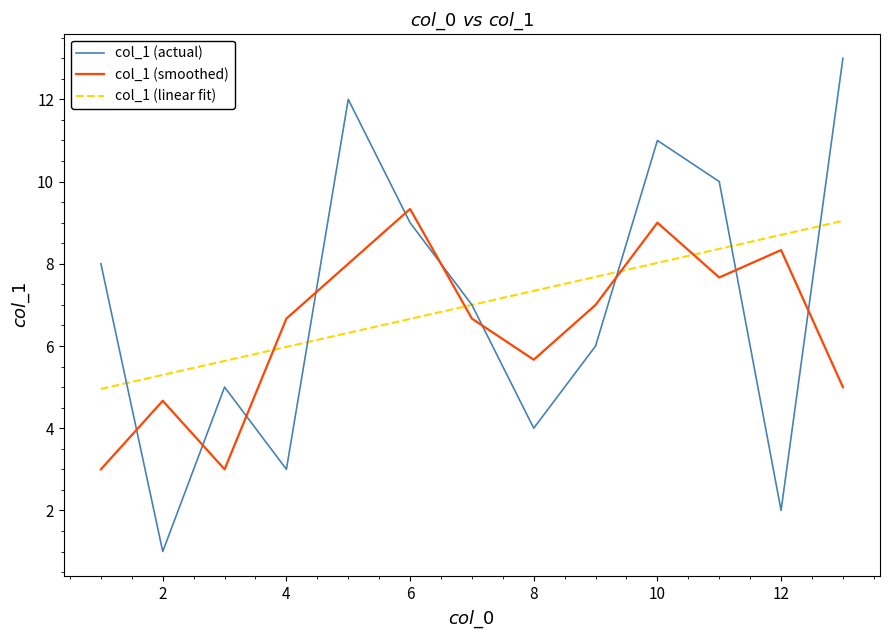

How many lines are shown in the chart?

3